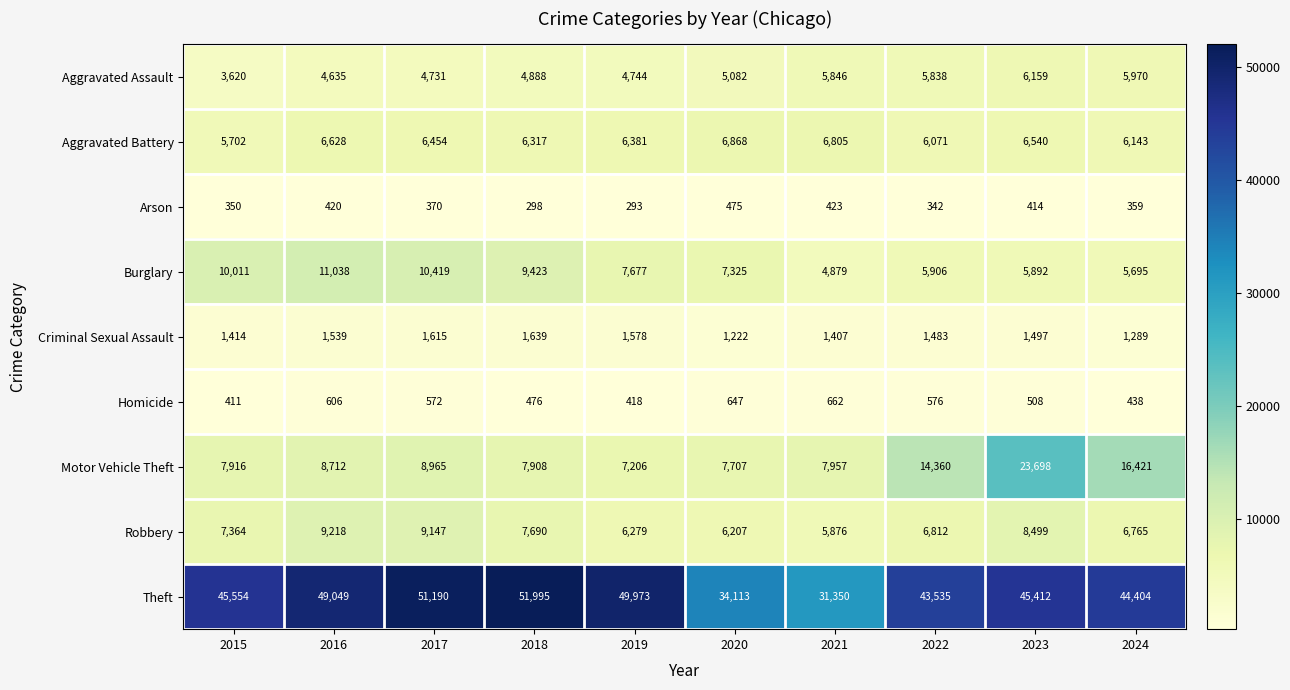

What is the average value of the Theft series?

44658